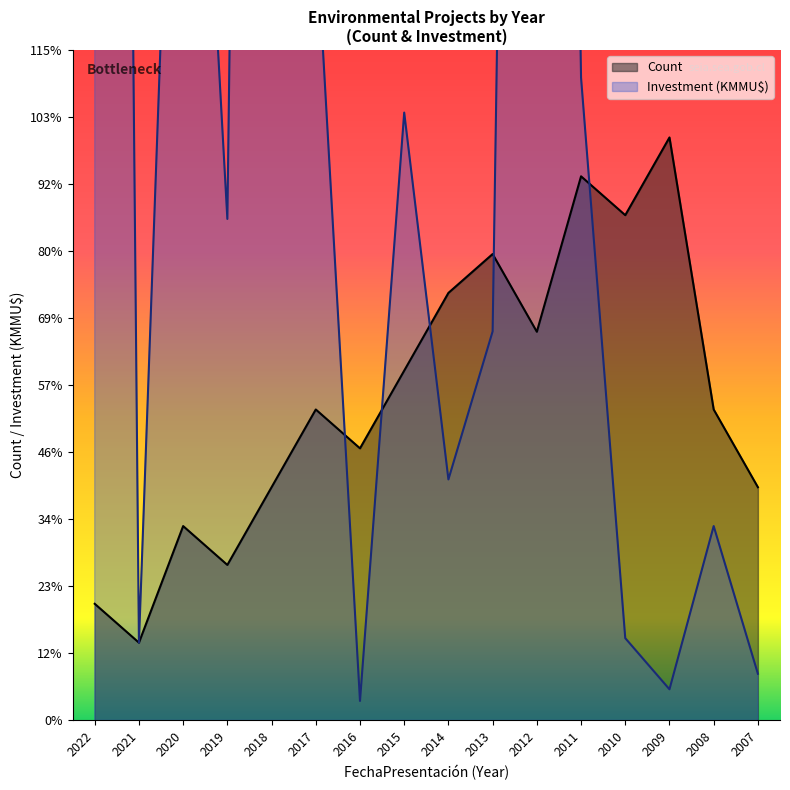

Which series has the largest range (max minus min)?

Investment(MMU$)